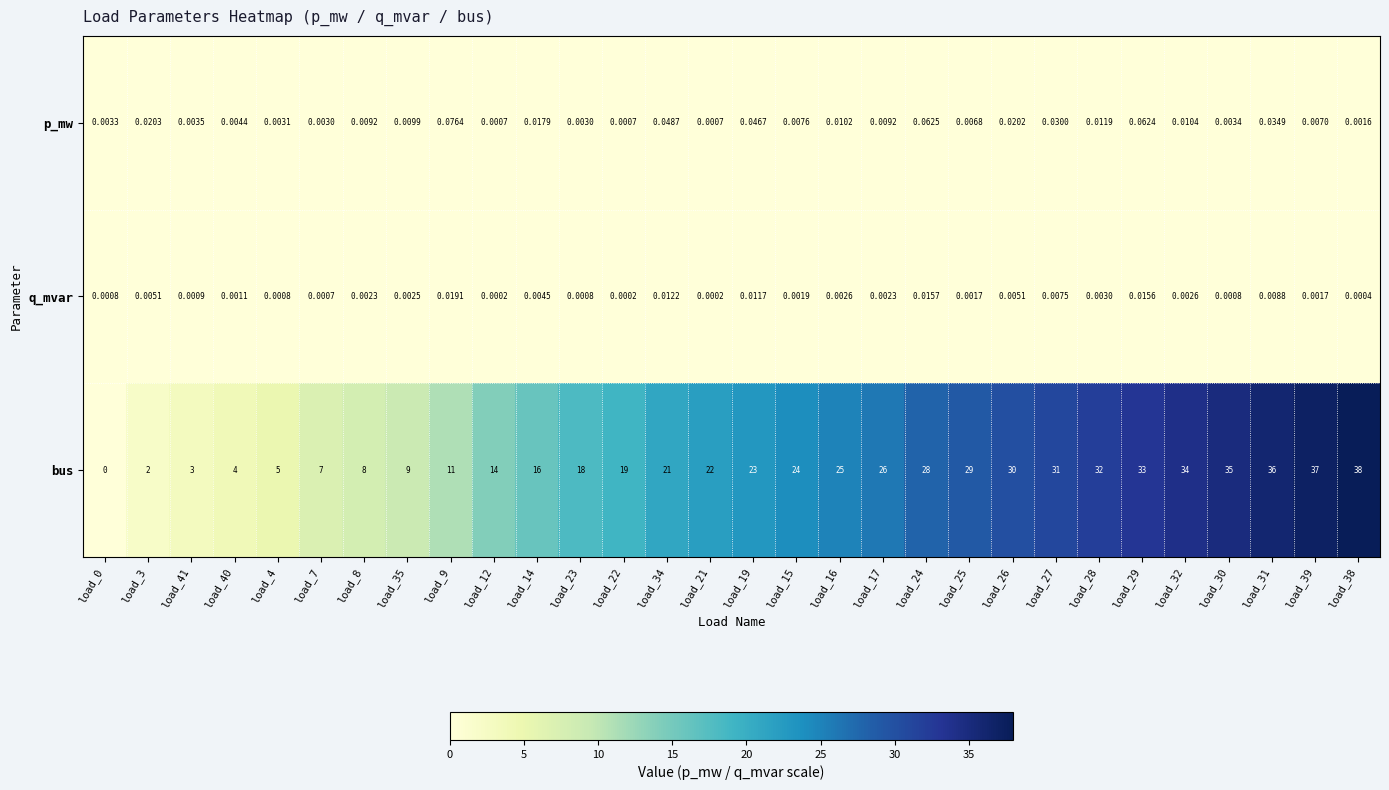

Which series has the largest range (max minus min)?

bus